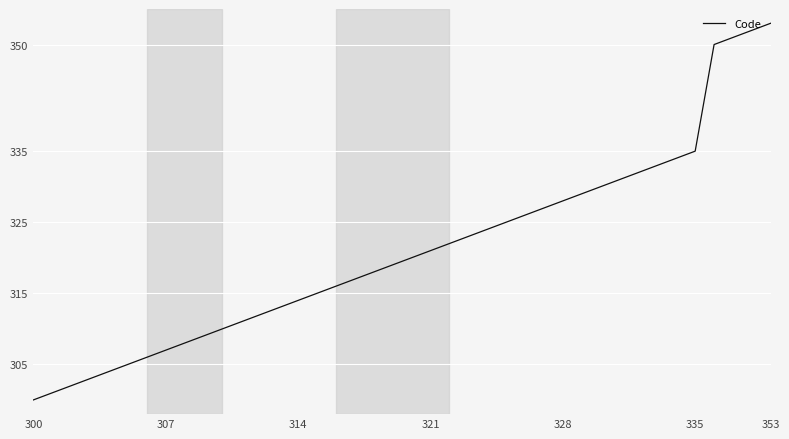

What is the minimum value shown in the chart?

300